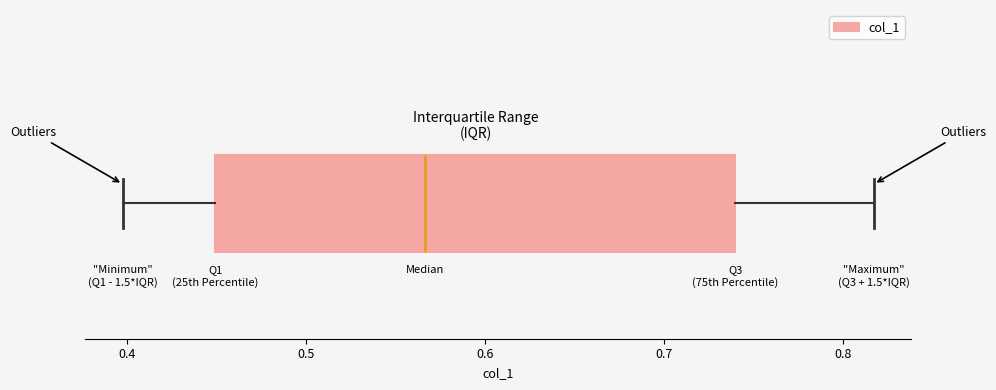

Read this box plot against the x-axis: the position of the median line, the range covered by the box, and the ends of both whiskers. The values are not printed on the chart, so give them approximately, as read against the axis.

median 0.57, box 0.45 to 0.74, whiskers 0.40 to 0.82